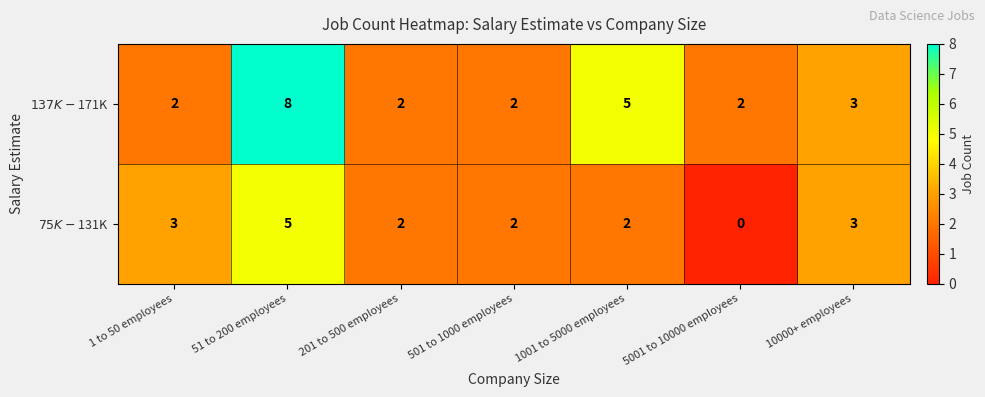

At which category is the sum across all series the highest?

51 to 200 employees